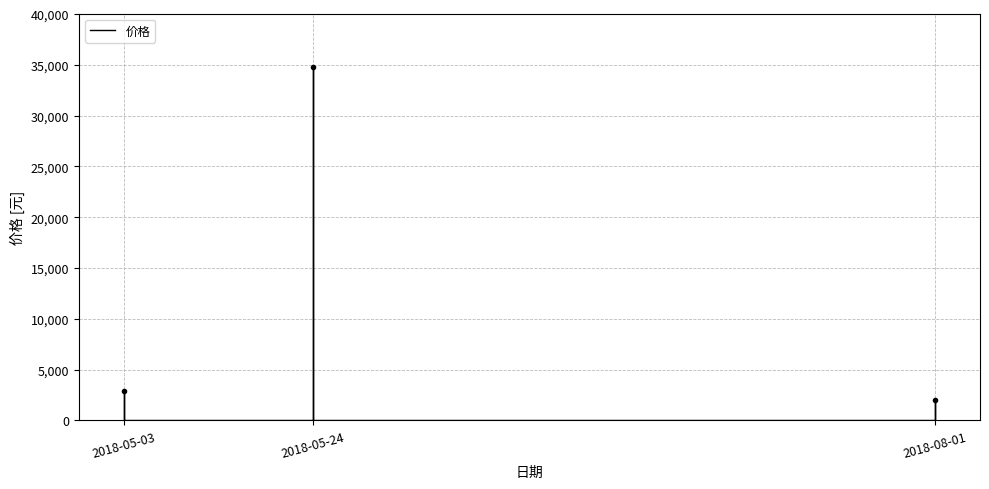

Reading left to right, what are all the values shown in this chart?

0	2880	0	0	34822	0	0	1999	0